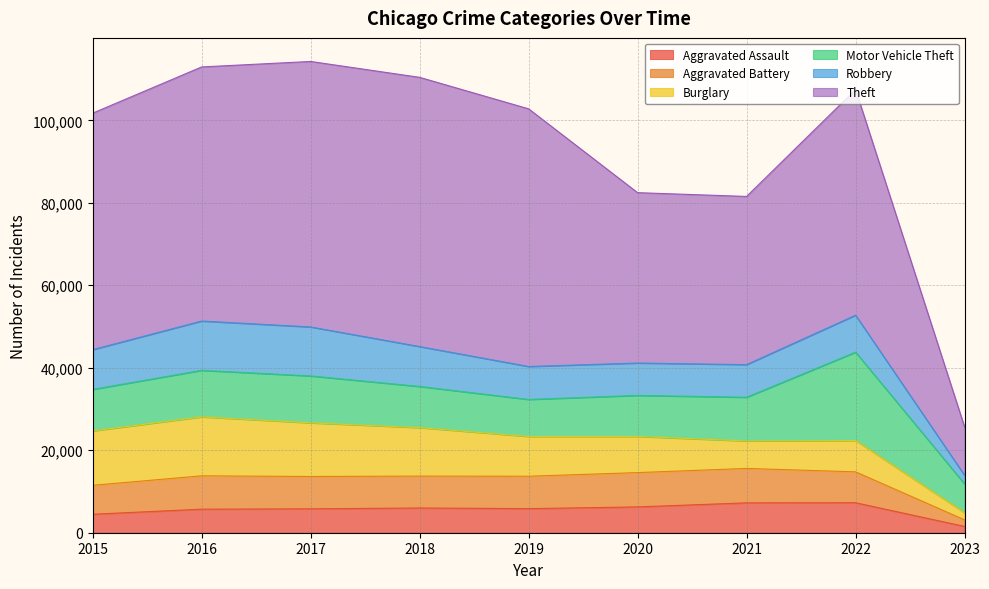

At how many categories does at least one series exceed 21024?

8